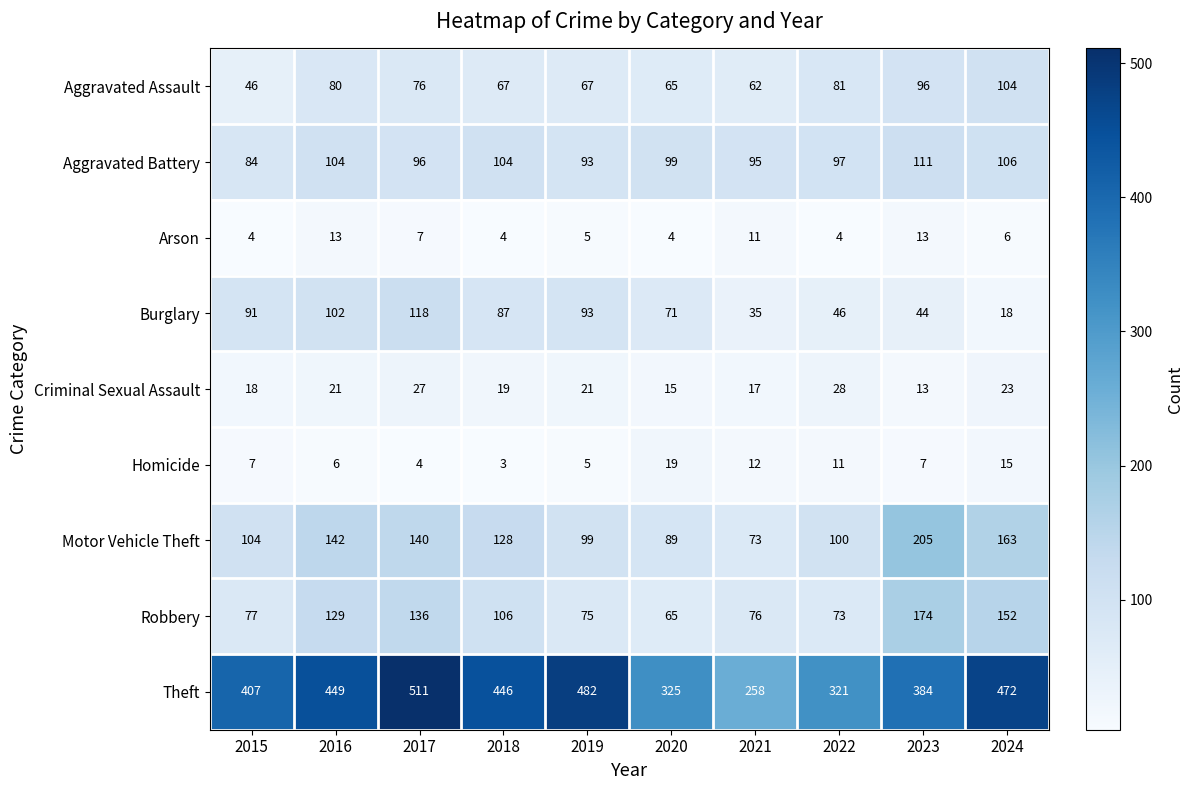

Which series has the widest spread of values?

Theft